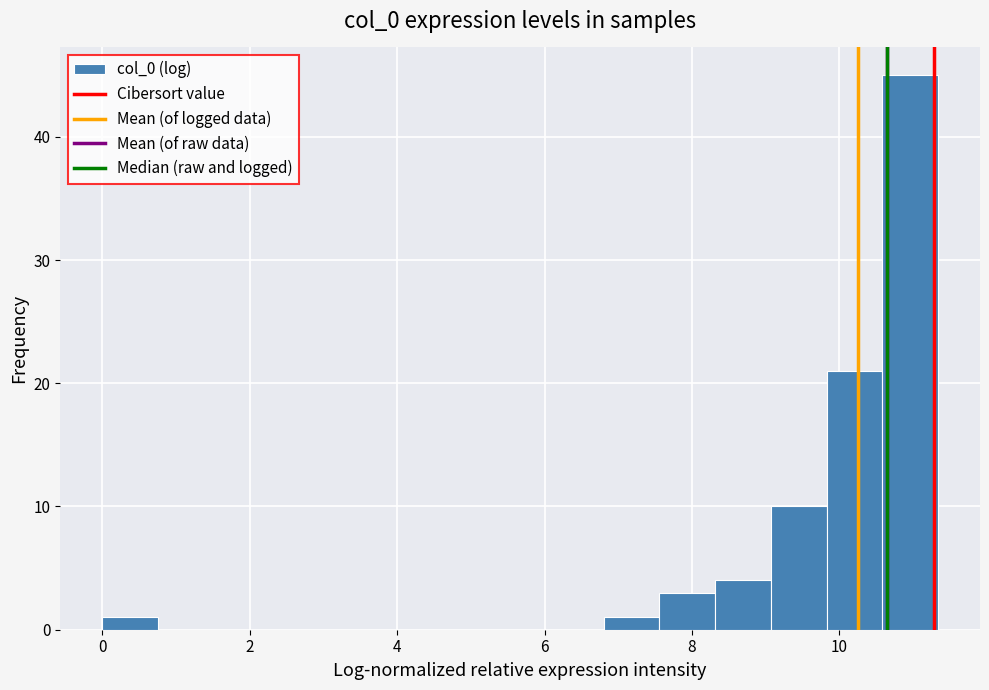

Around what value on the x-axis is the tallest bar? Give the approximate position of its centre, as read against the axis.

11.0